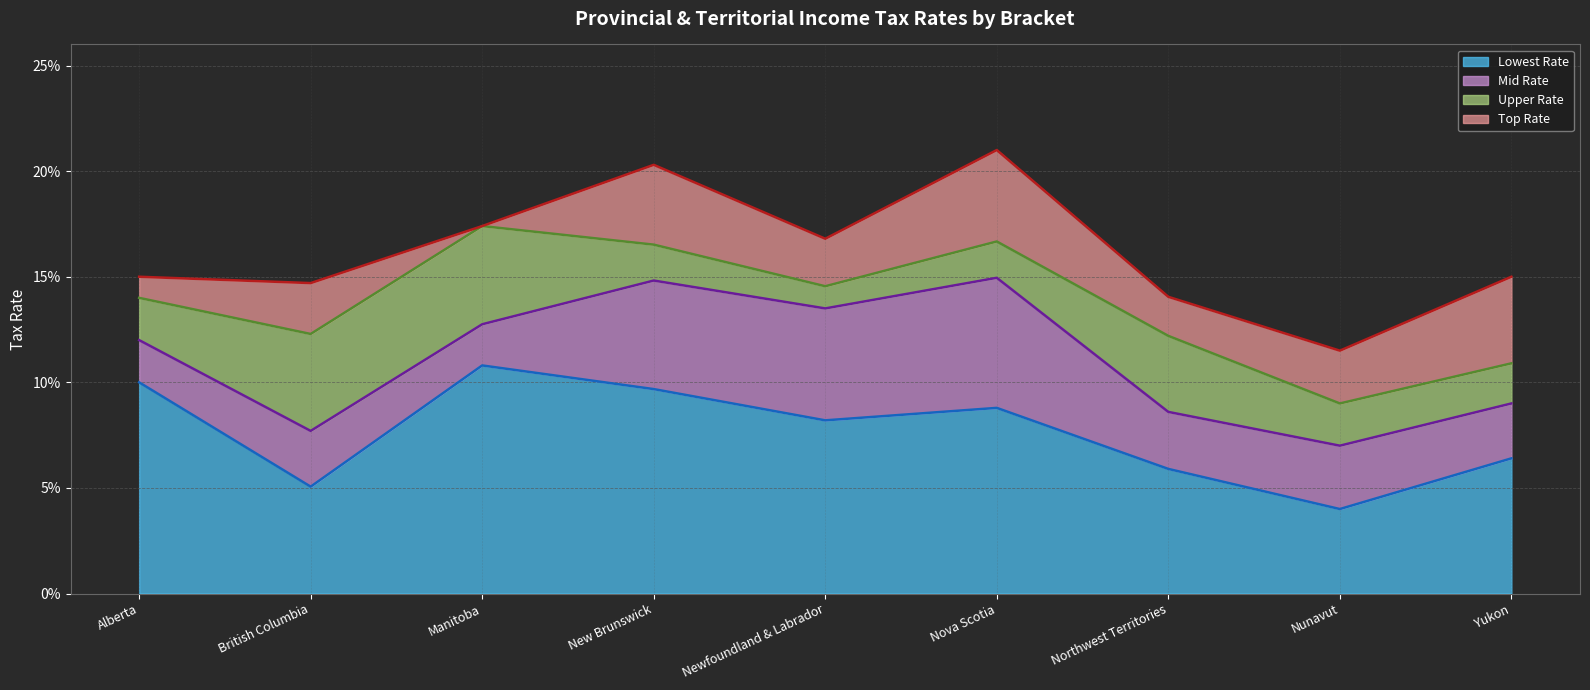

What are all the series names shown in the legend?

Lowest Rate, Mid Rate, Upper Rate, Top Rate